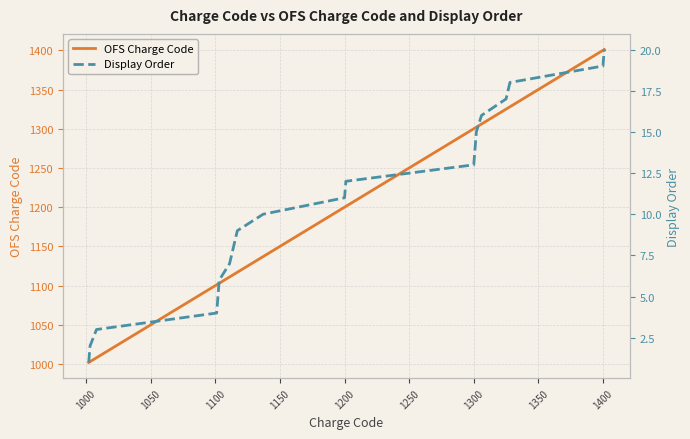

Is this an area chart (filled region under the line)?

No